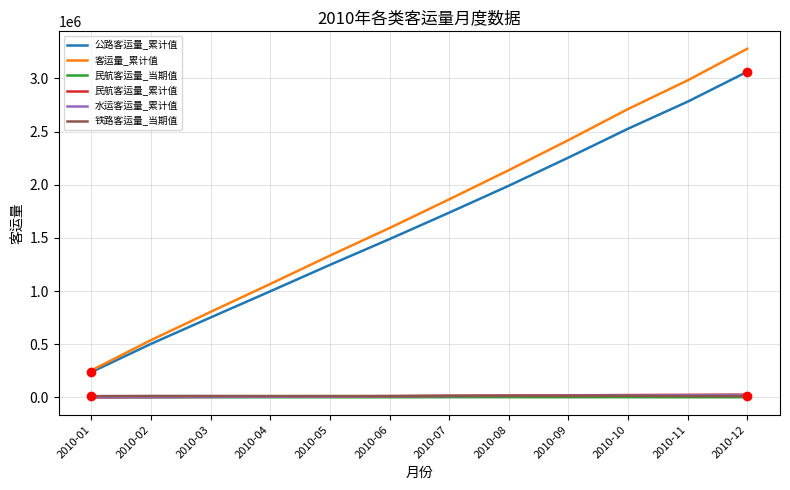

How many categories are shown in the chart?

12